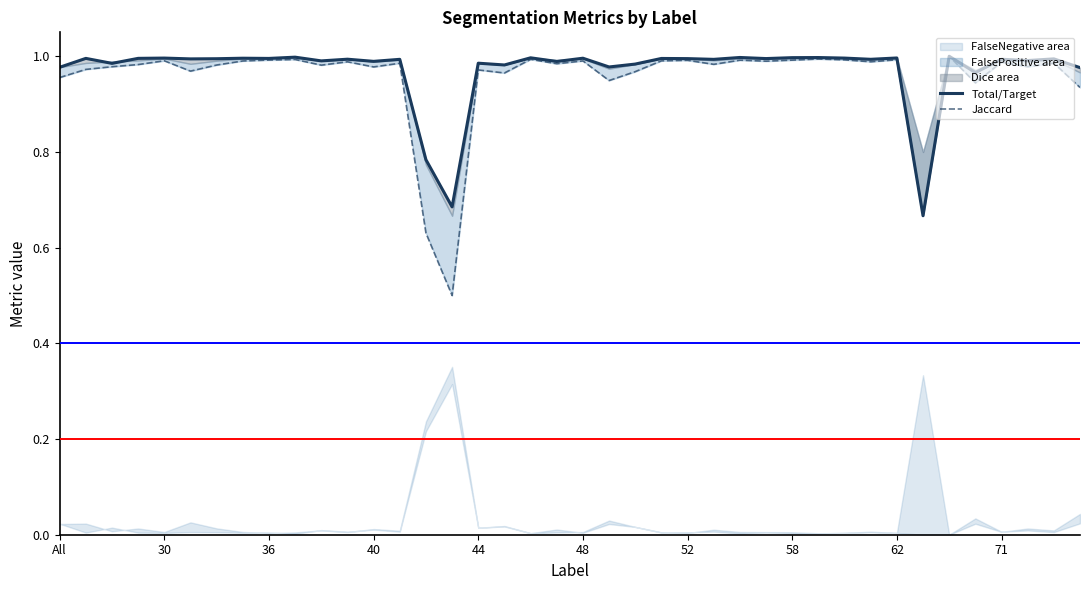

True or false: Jaccard and Total/Target intersect in this chart.

False